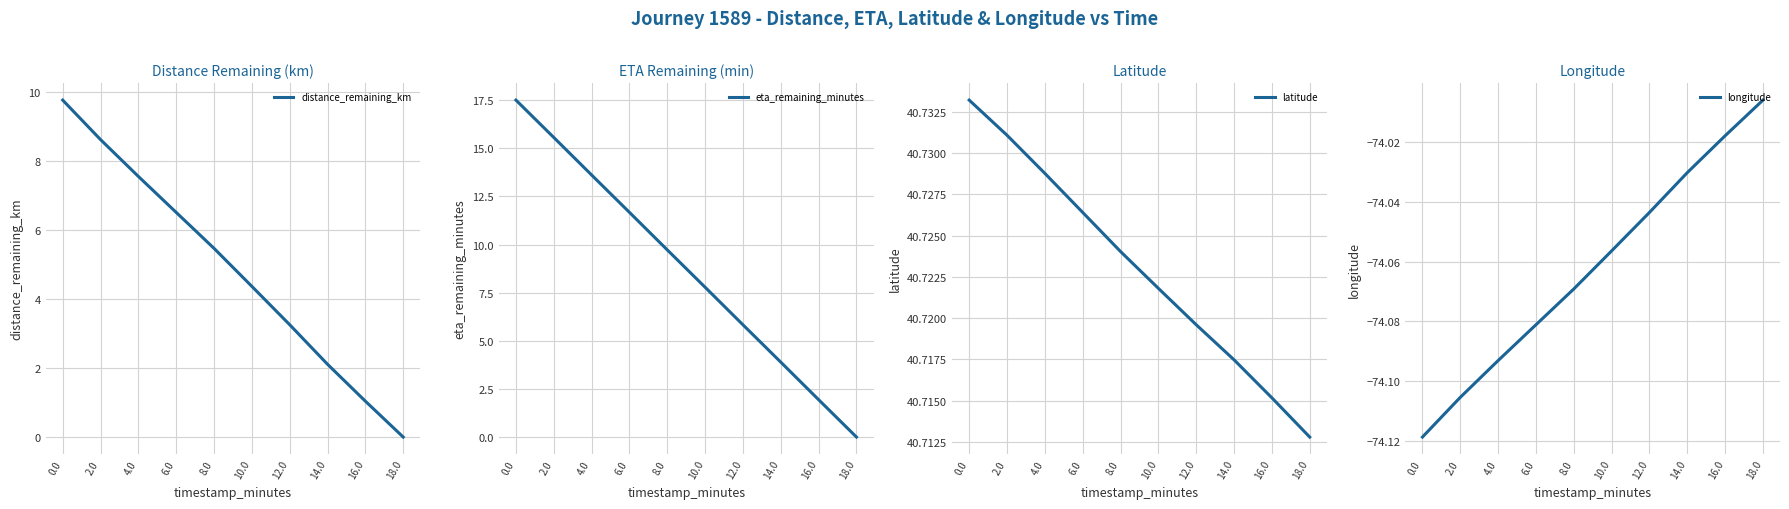

Which series has the widest spread of values?

eta_remaining_minutes